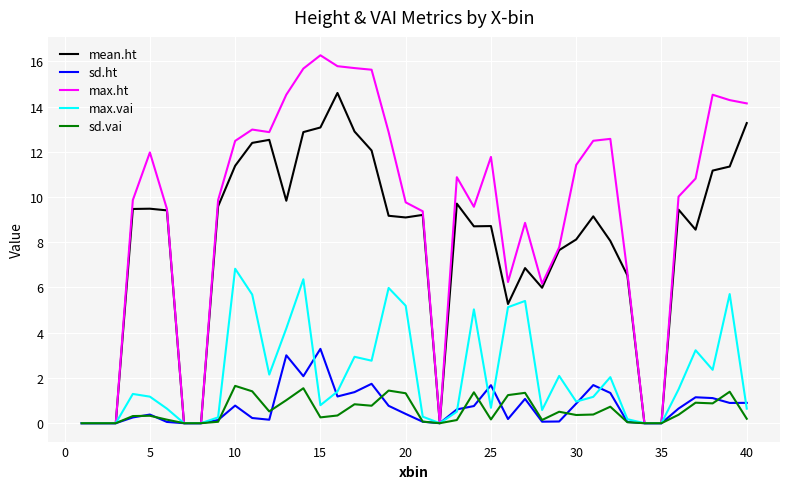

What is the highest value of the sd.vai series?

1.6